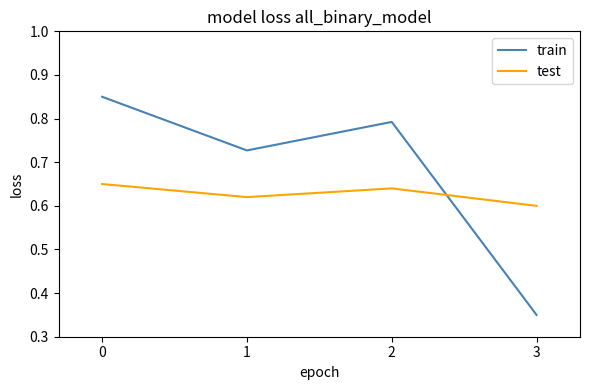

How many lines are shown in the chart?

2